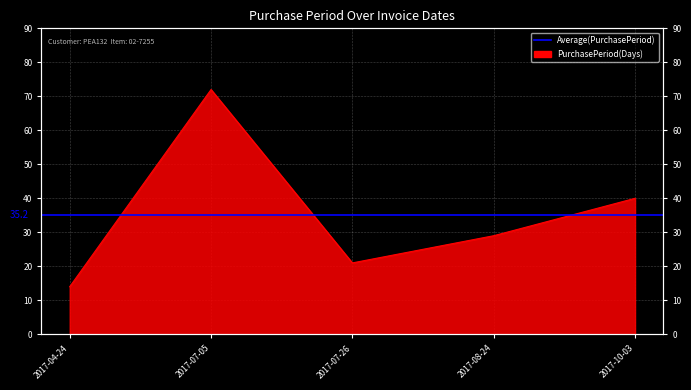

Reading left to right, what are all the values shown in this chart?

2017-04-24=14	2017-07-05=72	2017-07-26=21	2017-08-24=29	2017-10-03=40